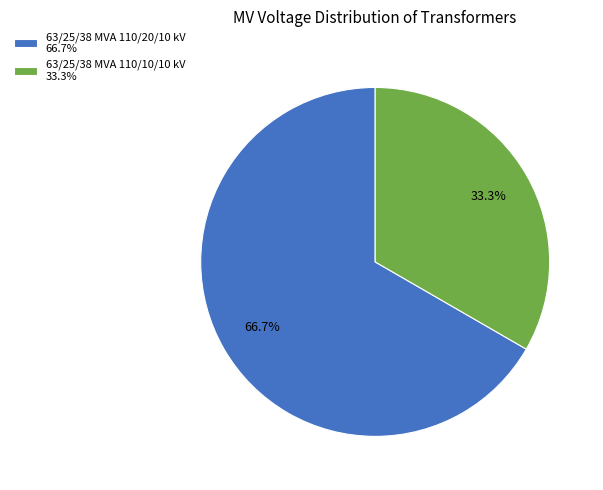

Does 63/25/38 MVA 110/10/10 kV account for over 50% of the chart?

No